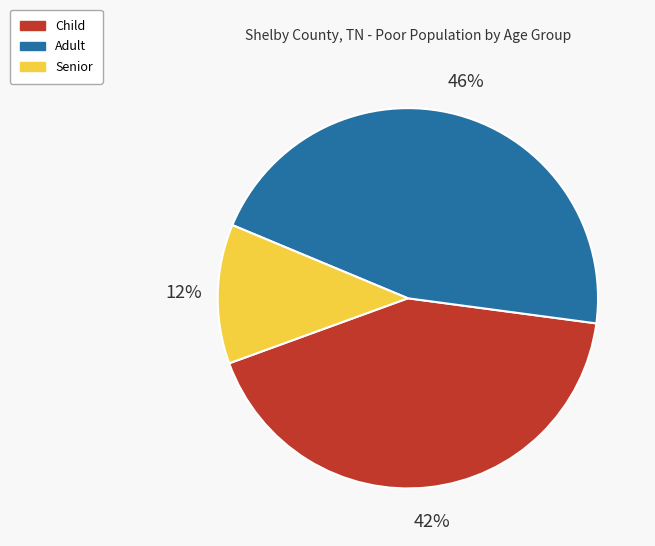

Which has a higher value, Senior or Adult?

Adult